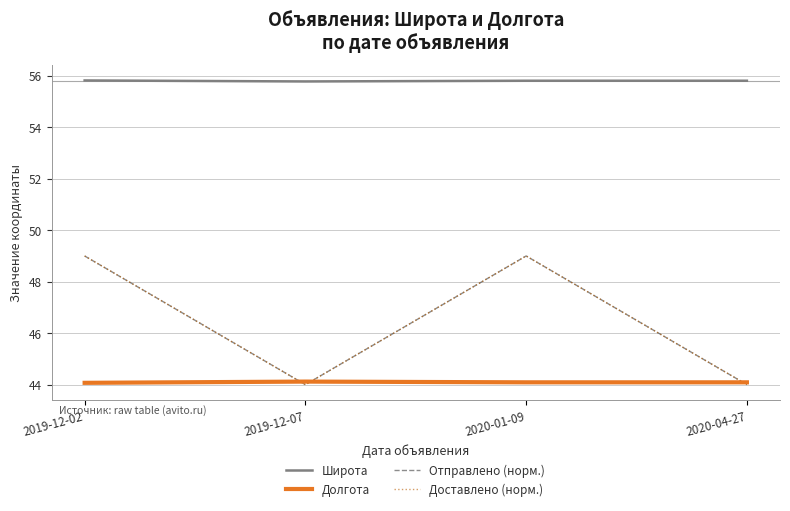

Does the chart have visible grid lines?

Yes